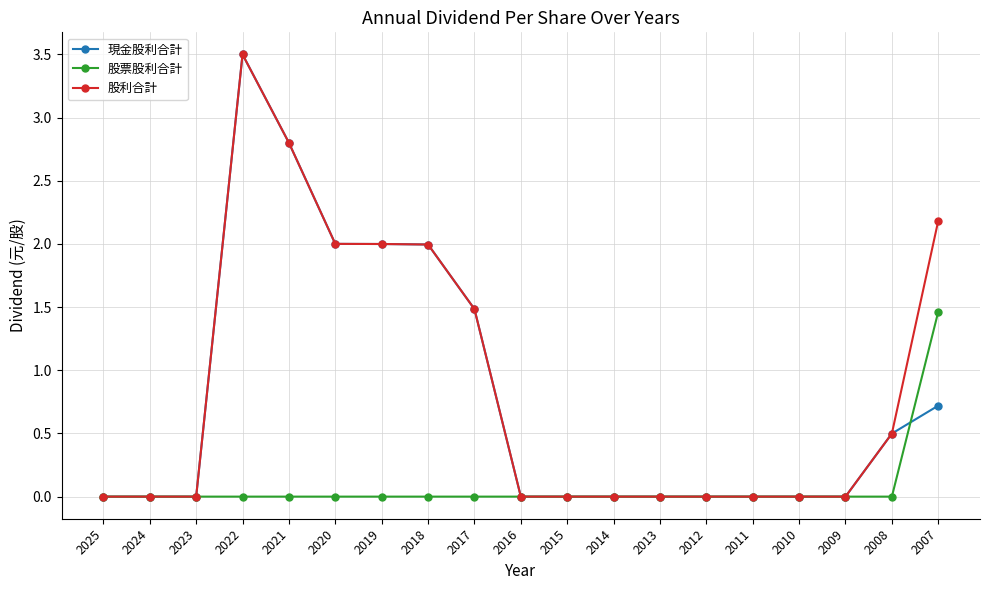

How many categories are shown in the chart?

19